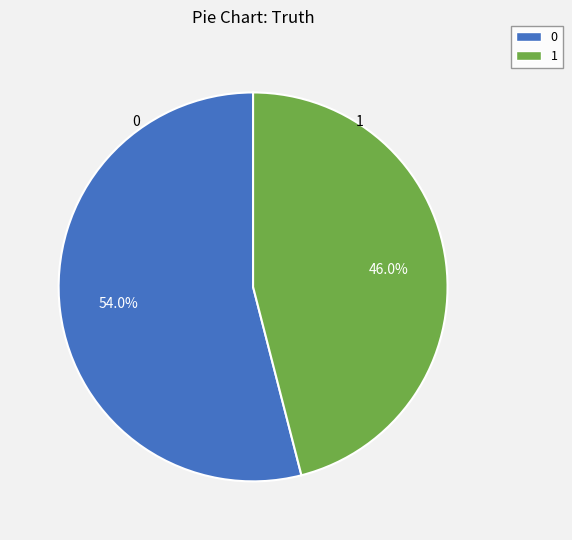

Which category has the smallest portion of the pie?

1